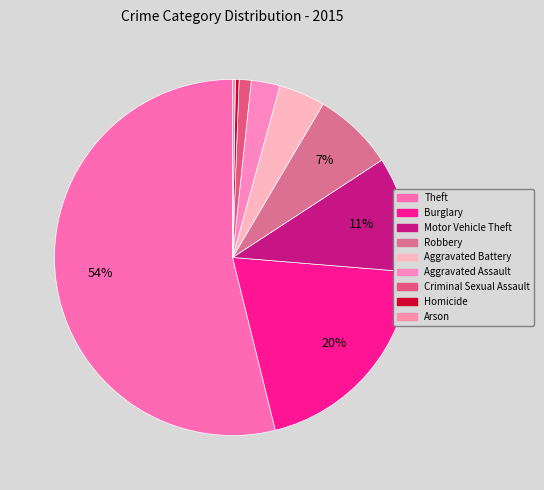

What is the smallest slice in the pie chart?

Arson